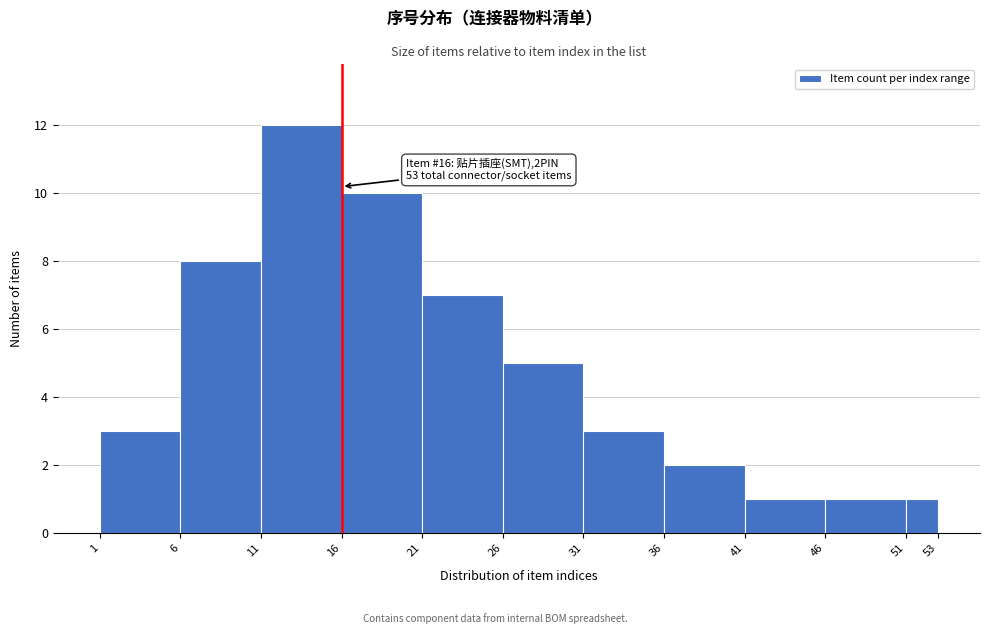

Which range on the x-axis has the tallest bar?

11 to 16